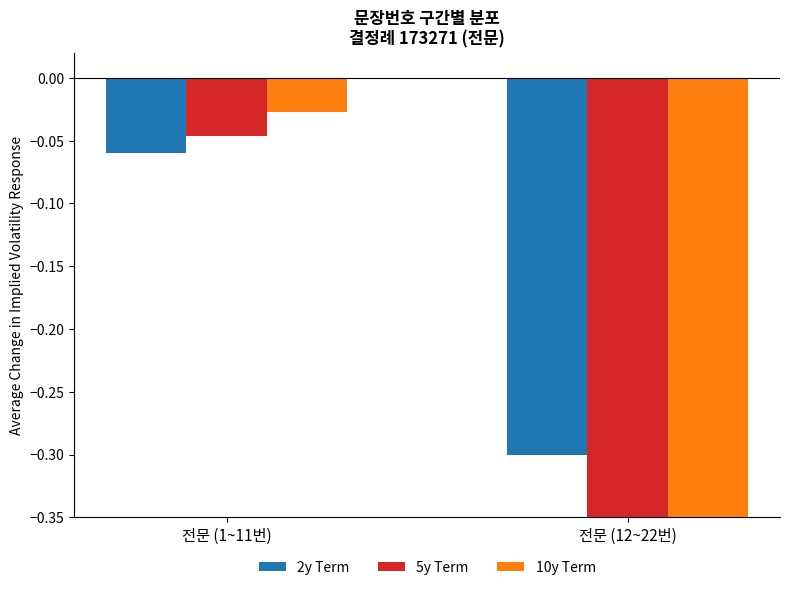

What is the total value across all series at 전문 (12~22번)?

-4.0